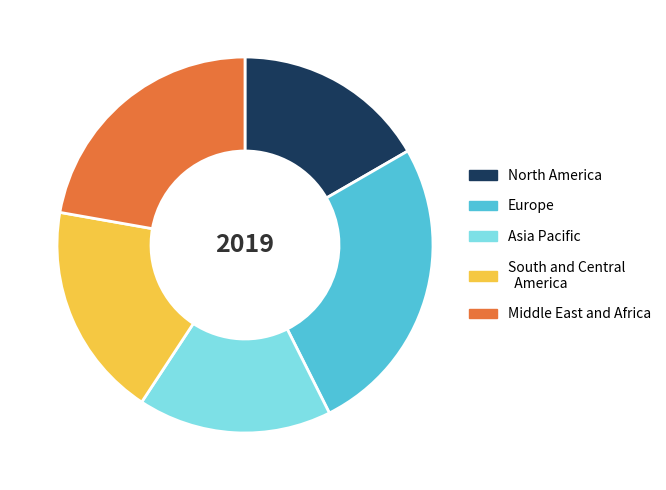

Do Europe and Middle East and Africa together represent more than half of the pie?

No